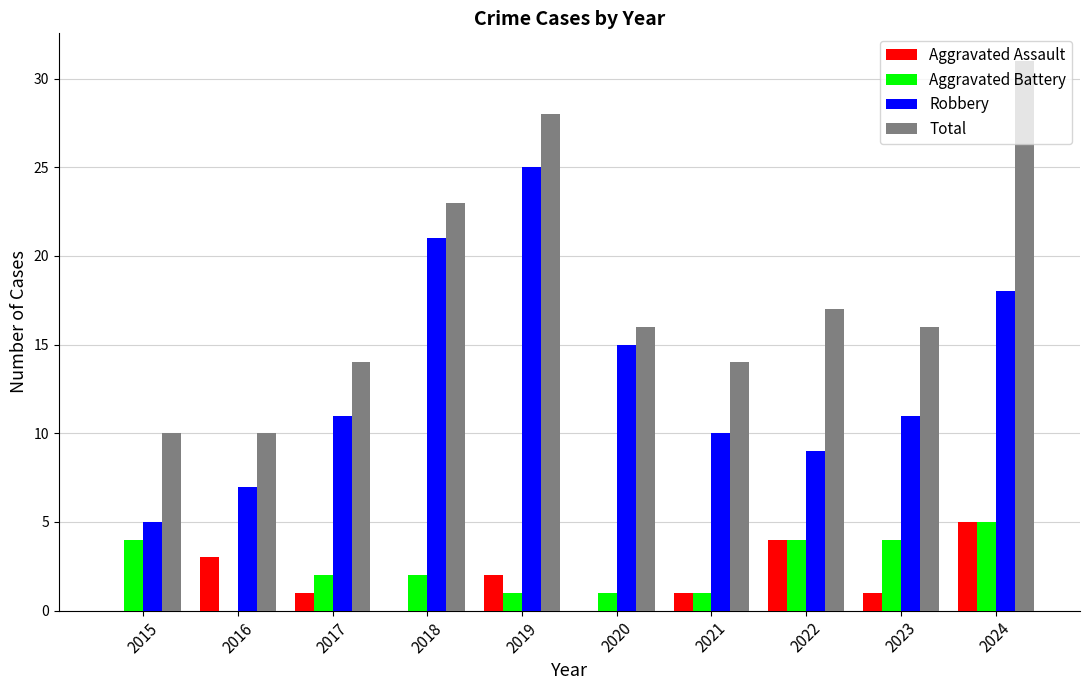

Which series changed the most between 2023 and 2024?

Total